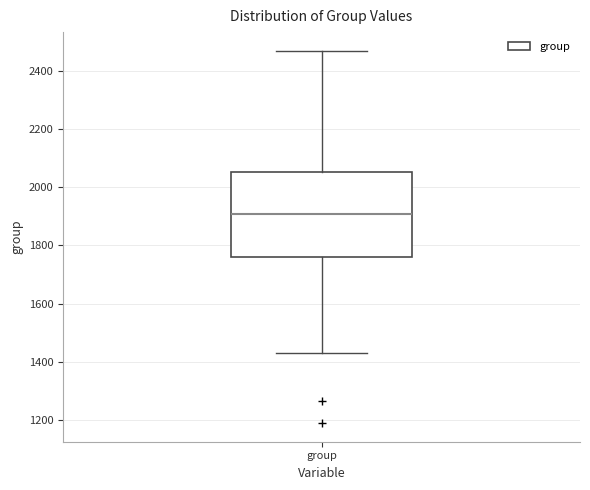

Read this box plot against the y-axis: the position of the median line, the range covered by the box, and the ends of both whiskers. The values are not printed on the chart, so give them approximately, as read against the axis.

median 1900, box 1760 to 2060, whiskers 1420 to 2460